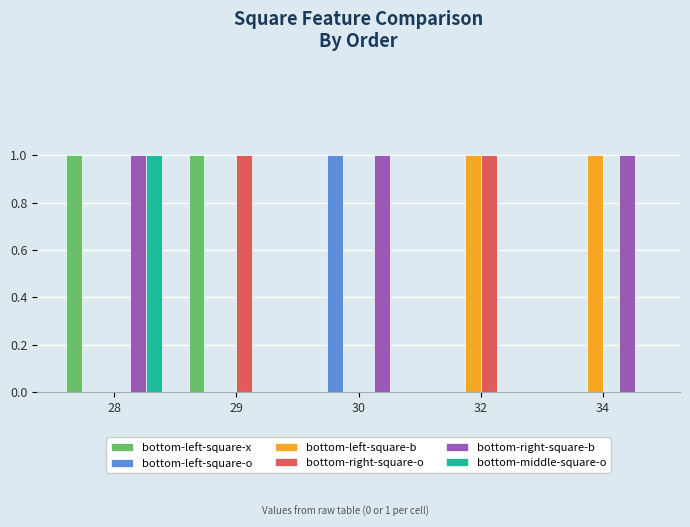

Reading left to right, extract all data points from this chart.

bottom-left-square-x: 1	1	0	0	0
bottom-left-square-o: 0	0	1	0	0
bottom-left-square-b: 0	0	0	1	1
bottom-right-square-o: 0	1	0	1	0
bottom-right-square-b: 1	0	1	0	1
bottom-middle-square-o: 1	0	0	0	0